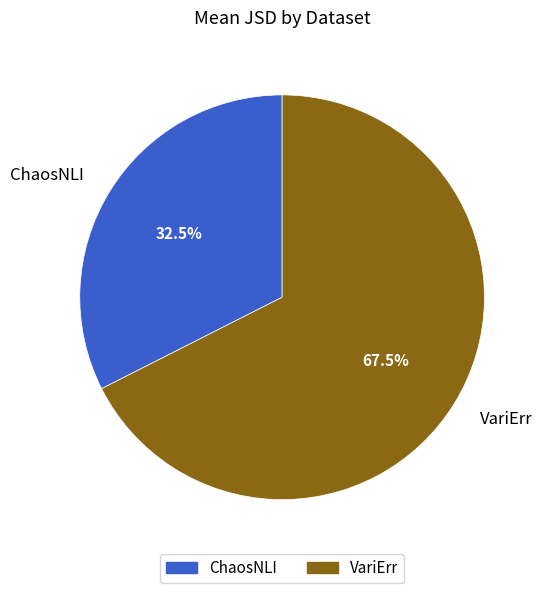

Count the number of slices in the pie.

2